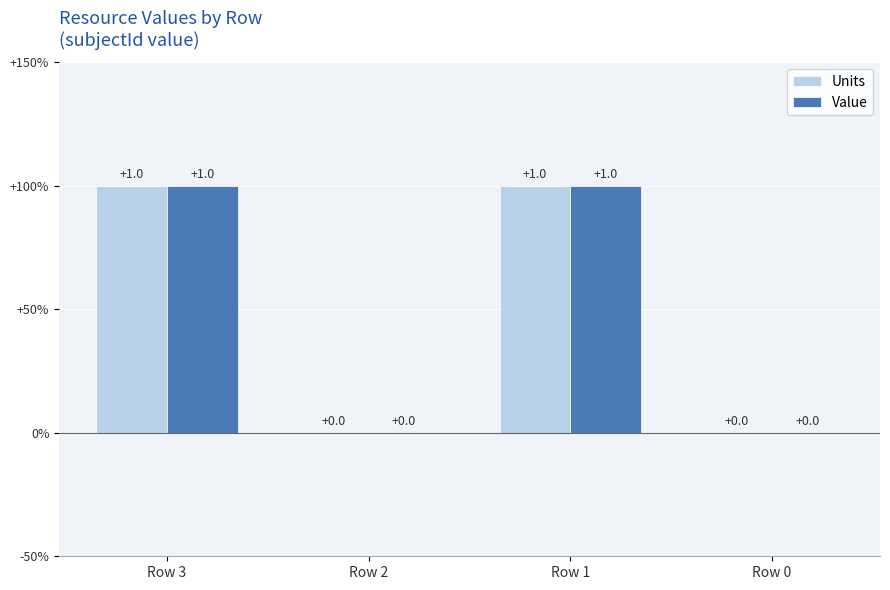

Which category has the highest value across all series?

Row 3